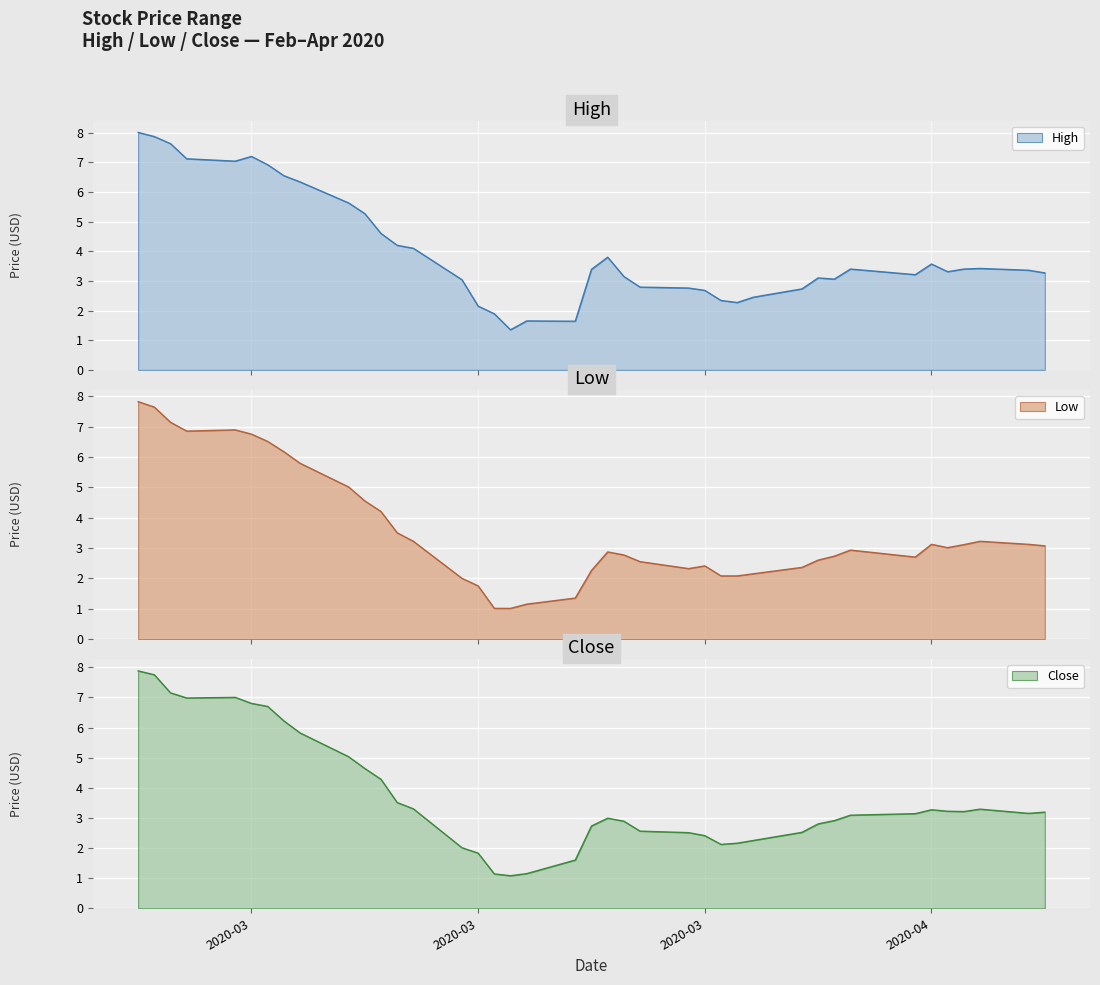

At which category is the sum across all series the highest?

2020-02-25